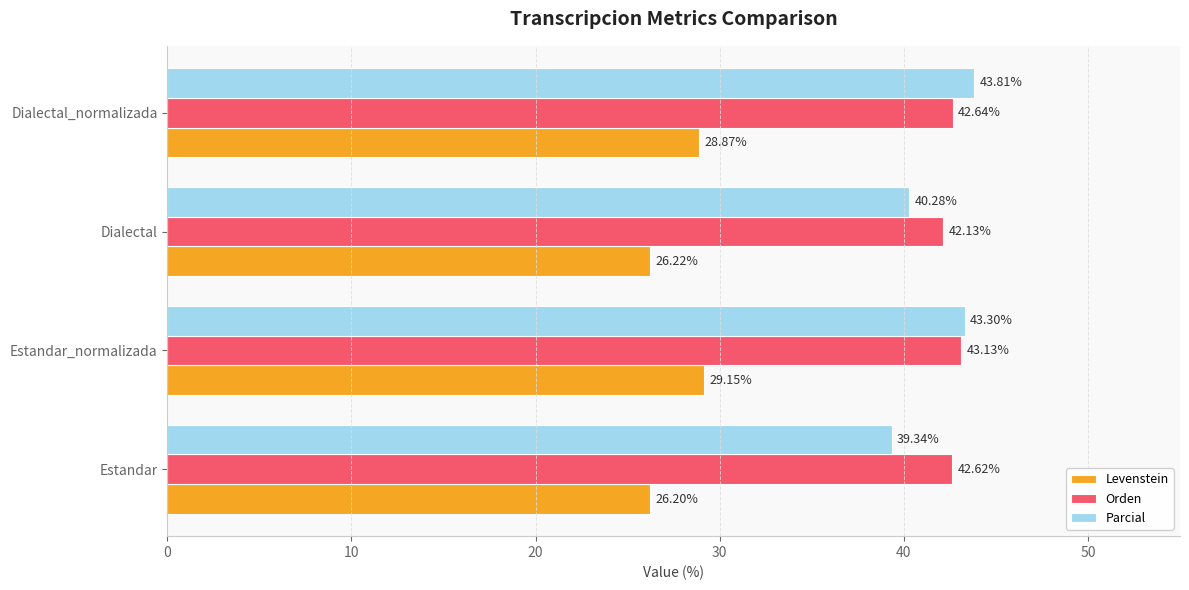

List the series in order of their peak value, lowest first.

Levenstein, Orden, Parcial